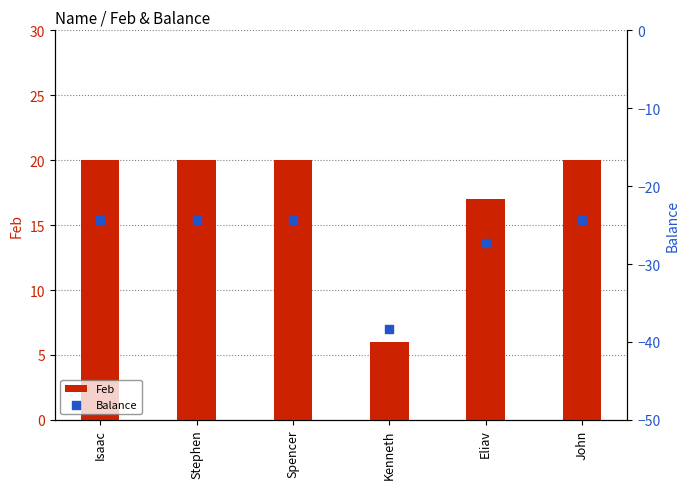

What are all the series names shown in the legend?

Feb, Balance